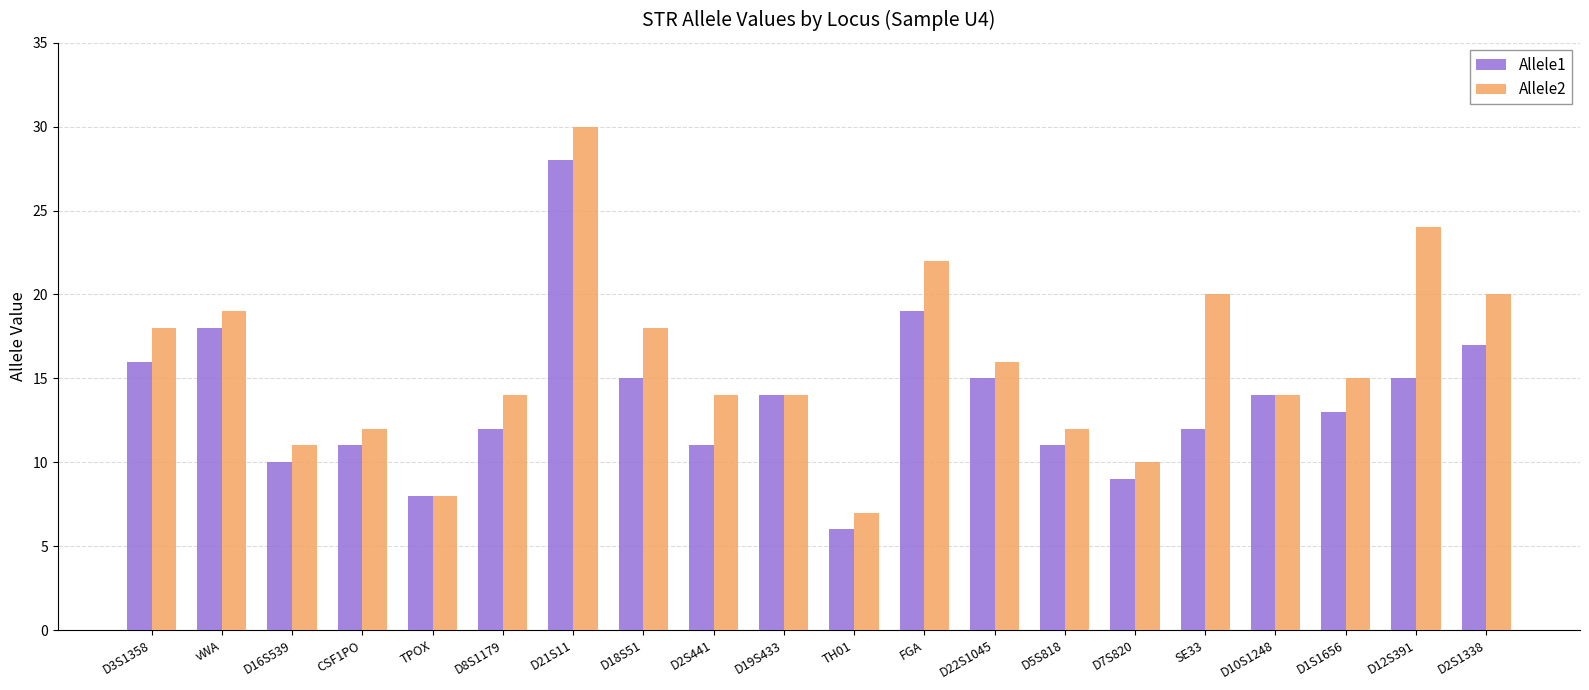

Which series has the widest spread of values?

Allele2